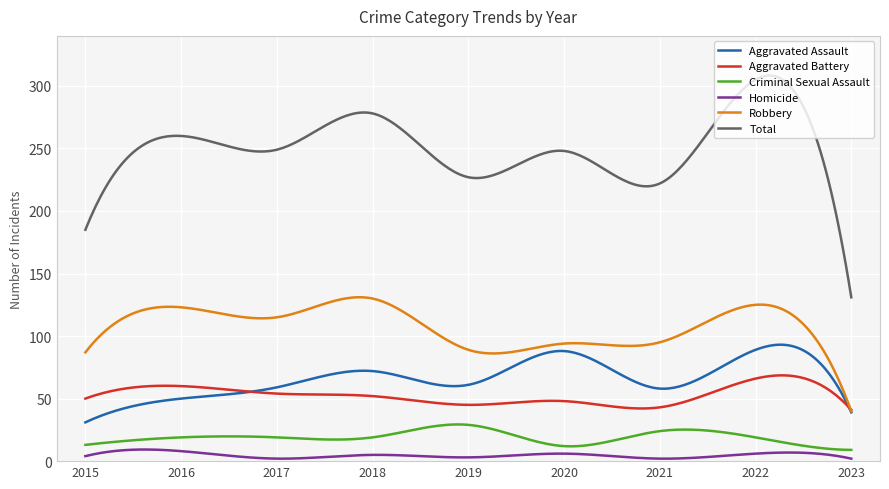

What is the maximum value shown in the chart?

308.3